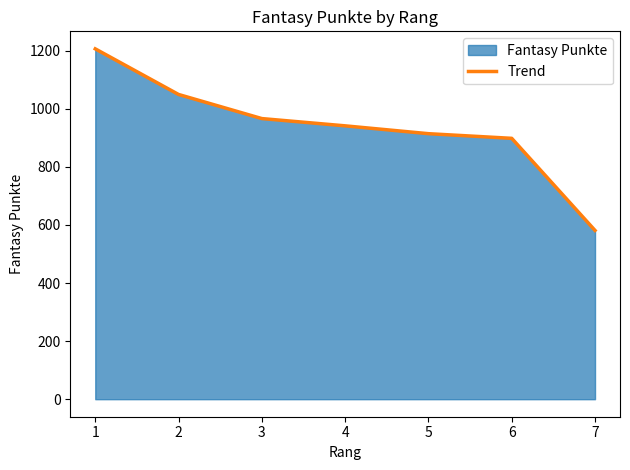

True or false: the data shows 581 at 7.

True